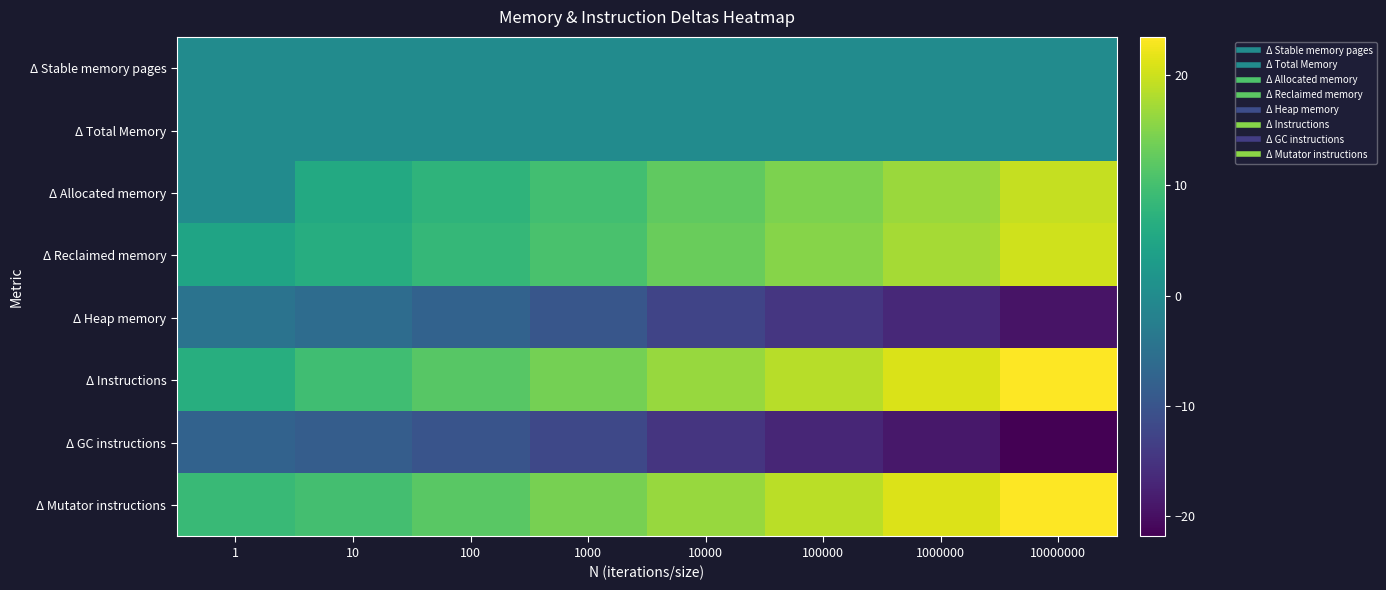

What is the difference between the highest and lowest values at 10000000?

45.2